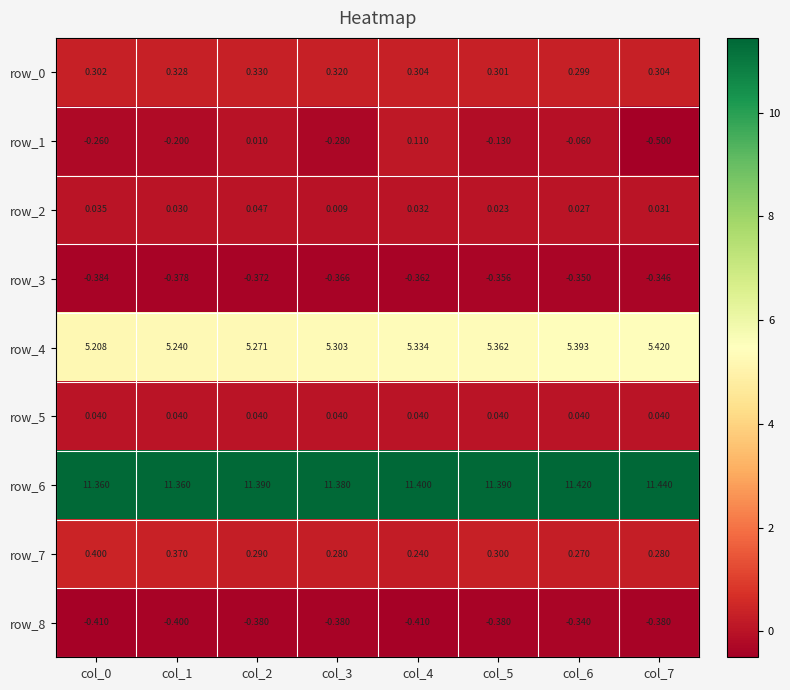

What is the sum of the row_1 values at col_5 and col_6?

-0.2